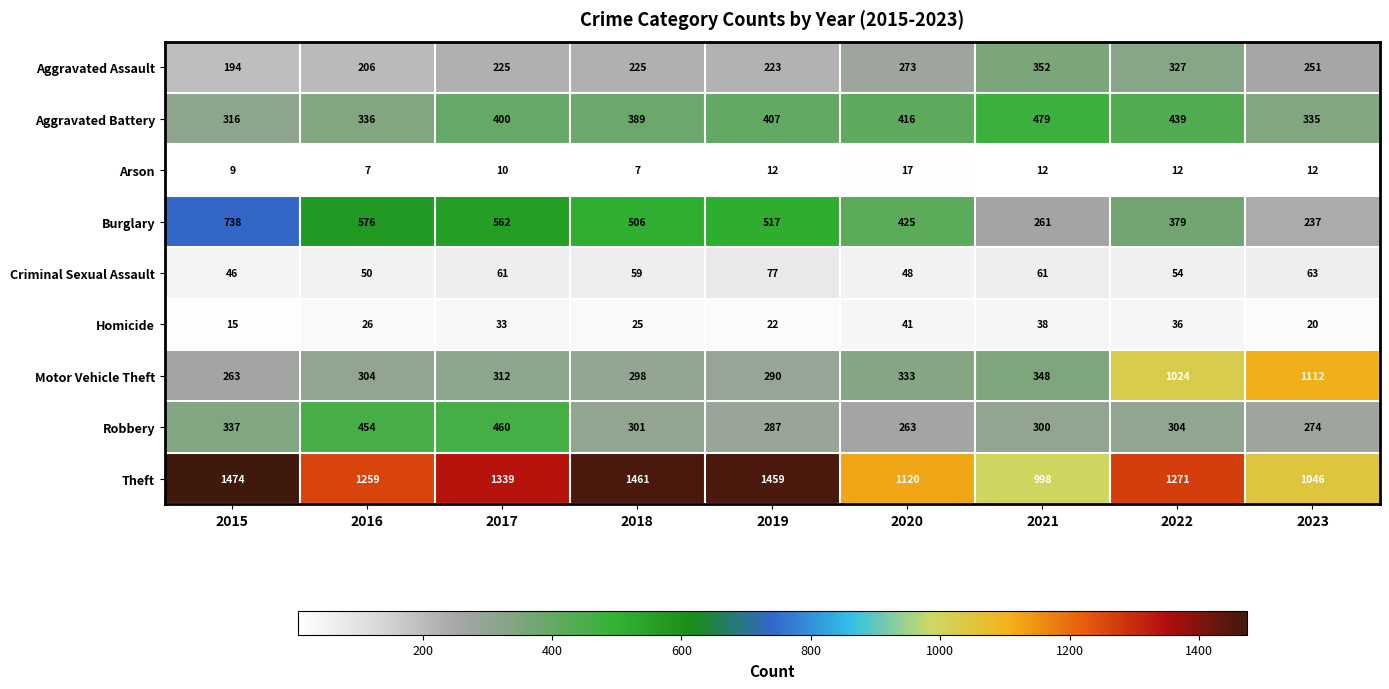

At how many categories does at least one series exceed 407?

9